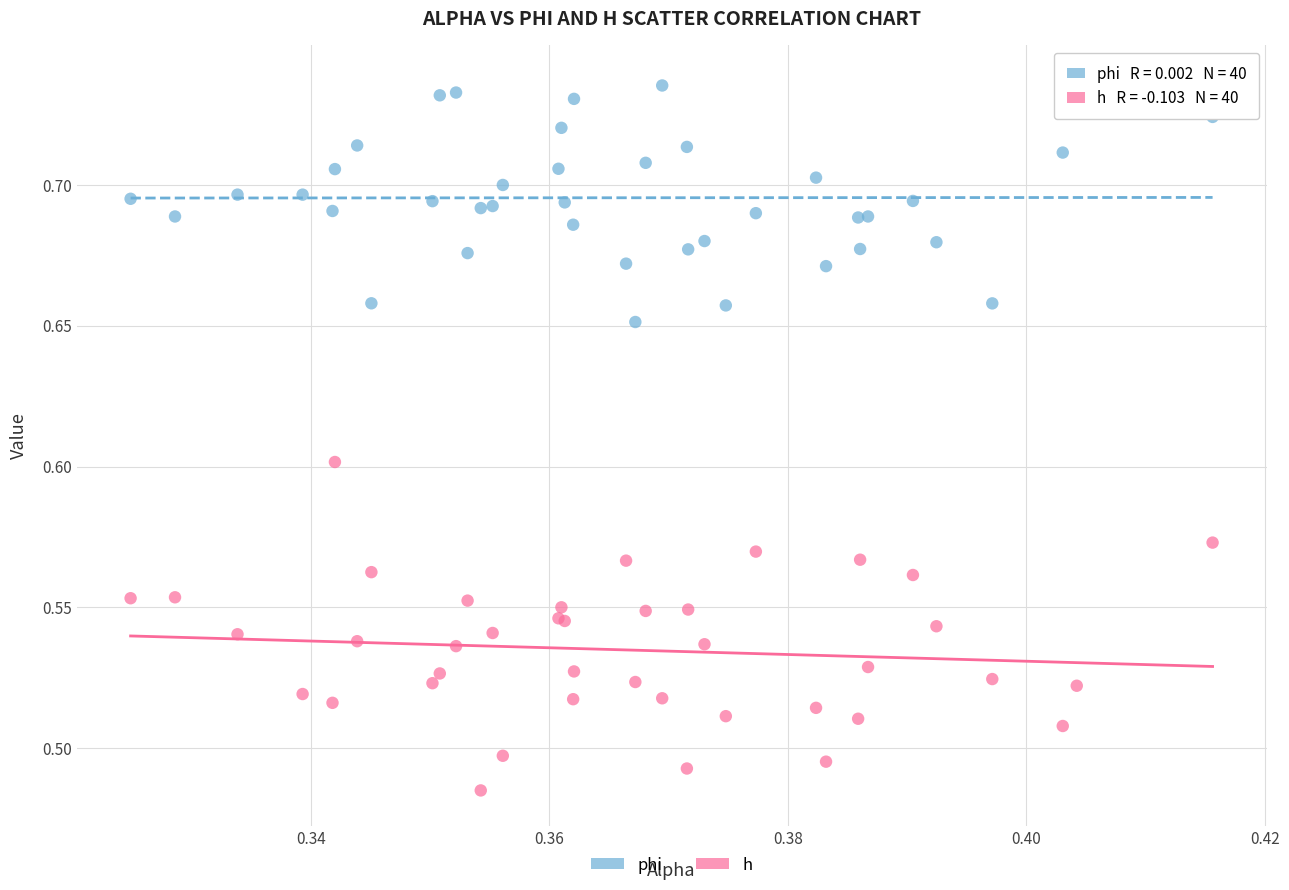

Which series contains the highest Y value?

phi